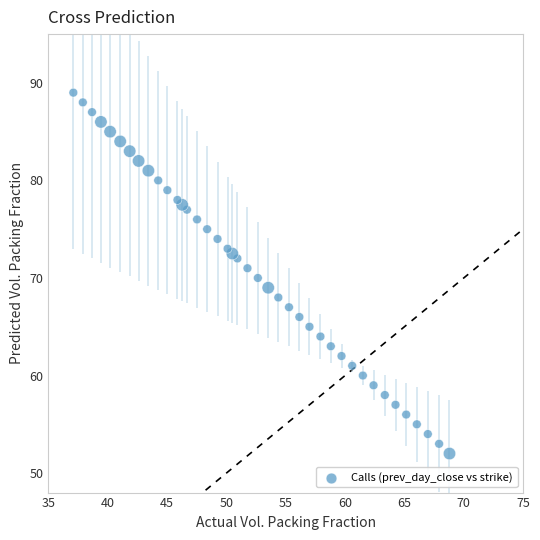

What is the range of X values (max minus min)?

31.7